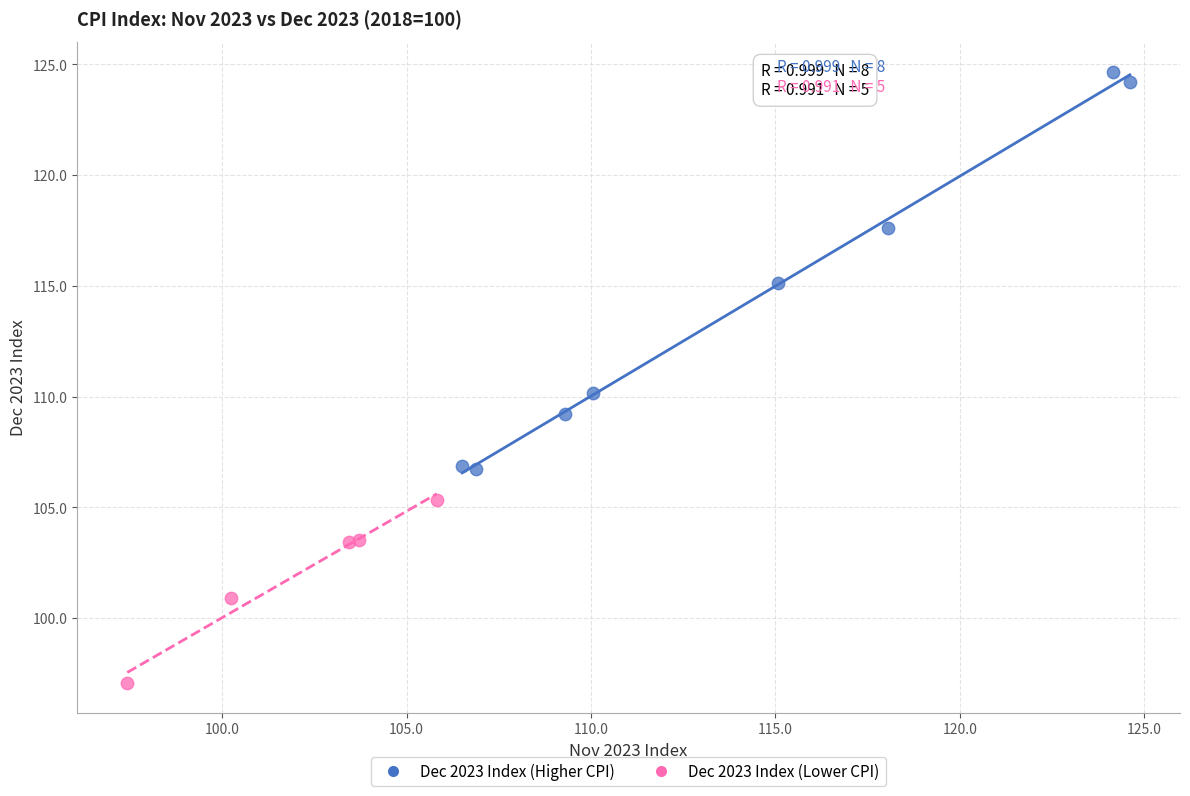

Which series reaches the minimum Y coordinate?

Dec 2023 Index (Lower CPI)